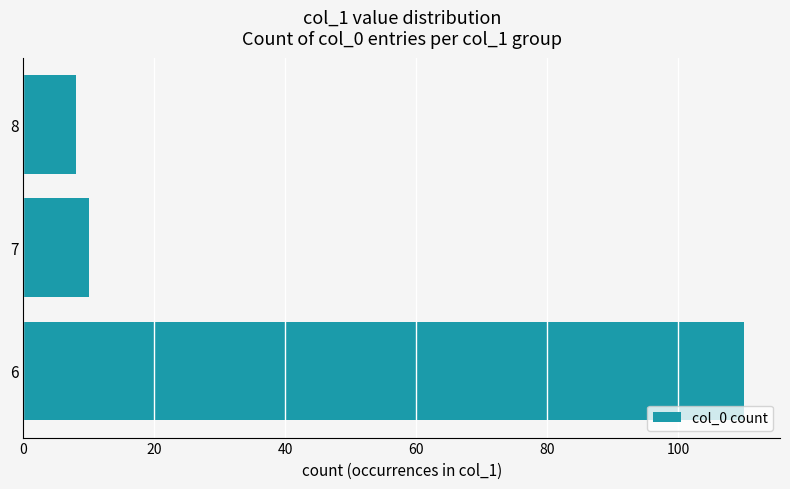

Rank the categories by value from highest to lowest.

6, 7, 8